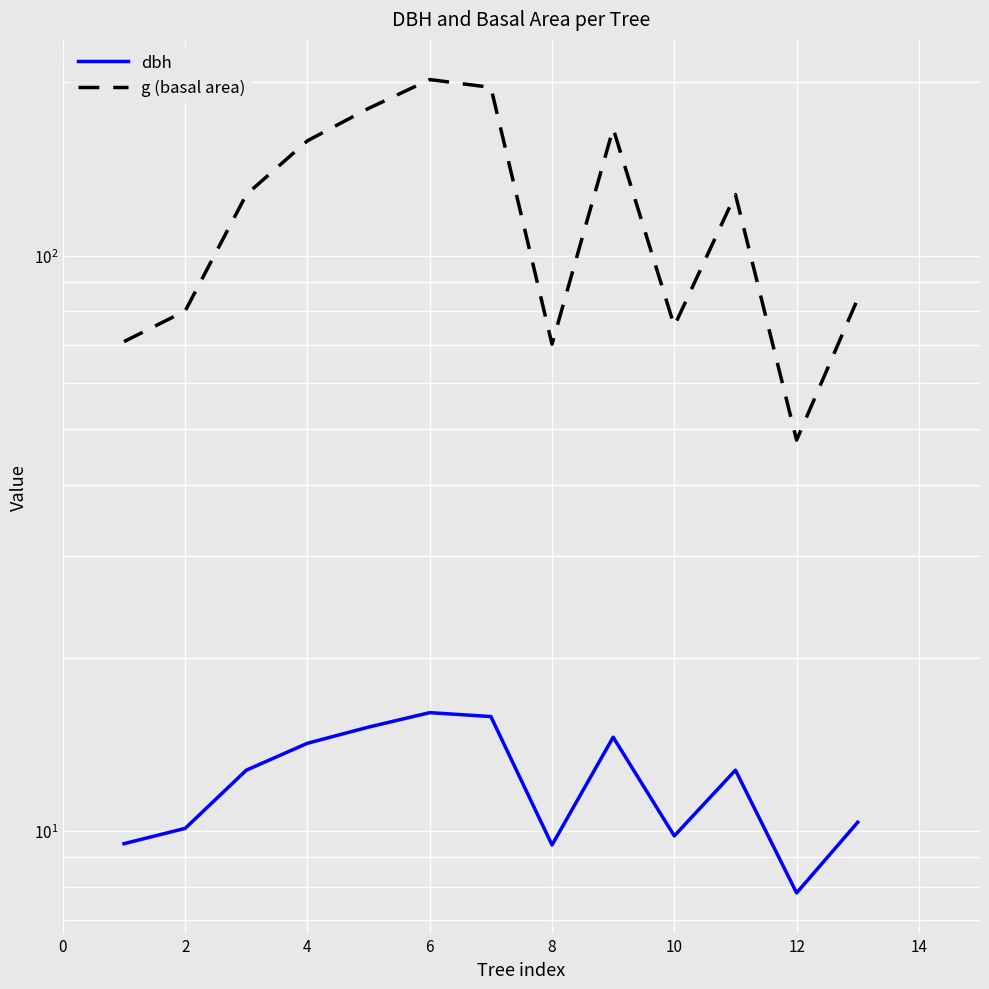

How many interior local peaks does the g (basal area) series have?

3